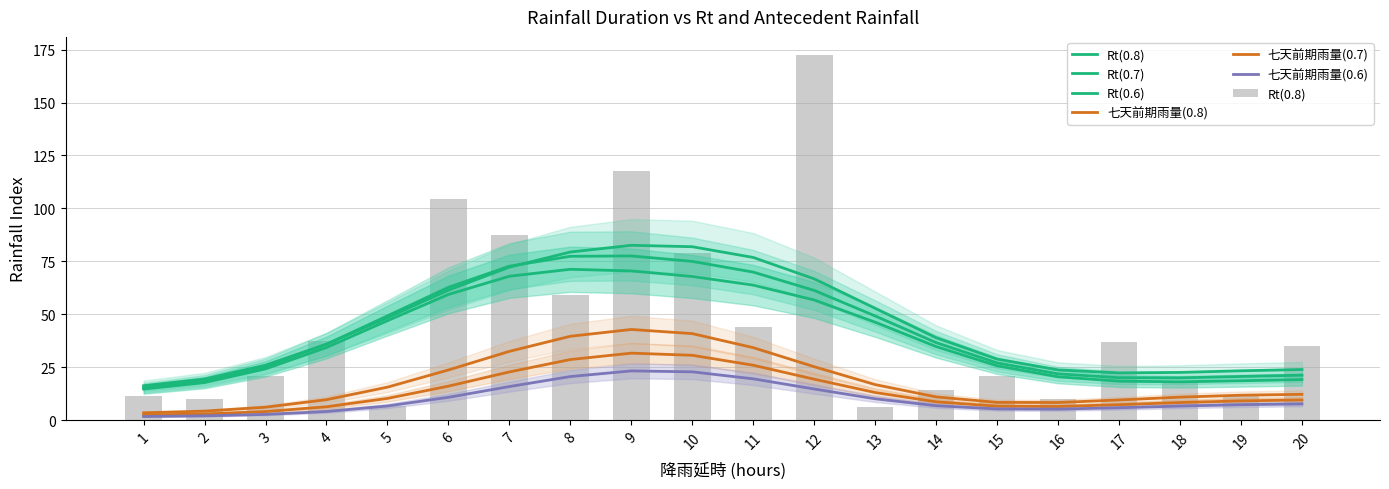

What is the total value across all series at 7?

299.3